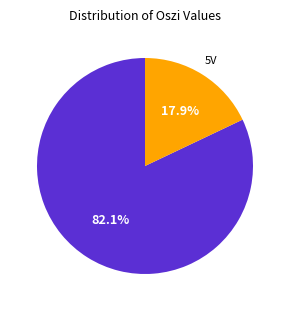

Is there a majority slice in this chart?

Yes